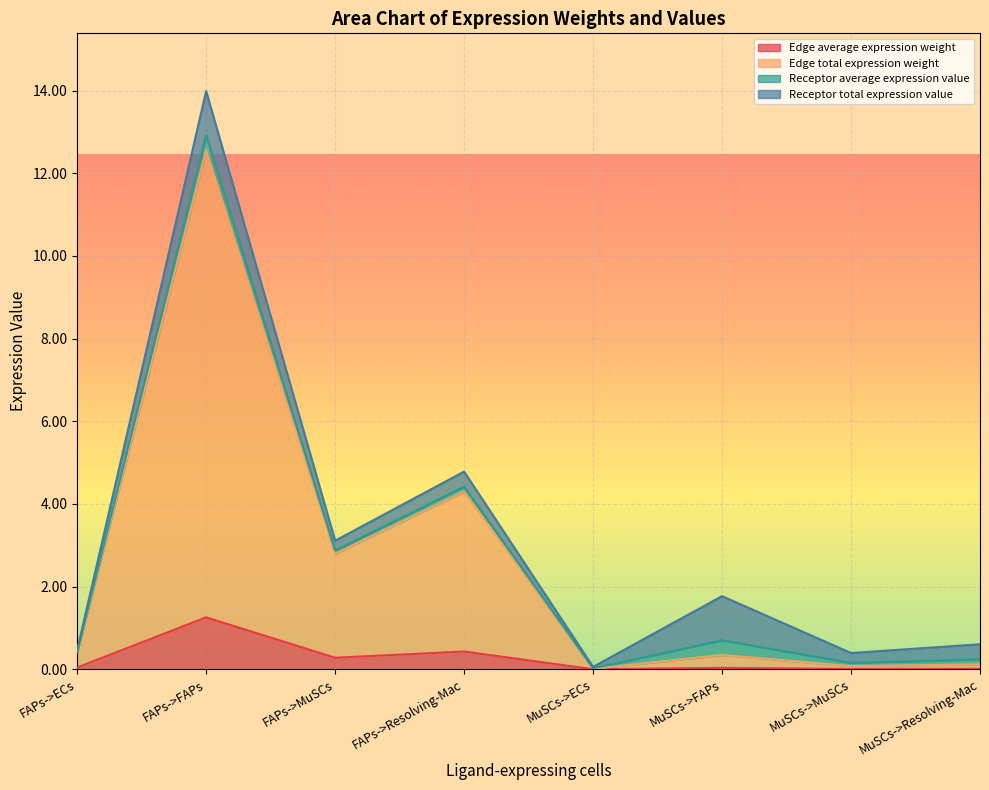

Rank the categories by Edge total expression weight value from lowest to highest.

MuSCs->ECs, MuSCs->MuSCs, MuSCs->Resolving-Mac, MuSCs->FAPs, FAPs->ECs, FAPs->MuSCs, FAPs->Resolving-Mac, FAPs->FAPs